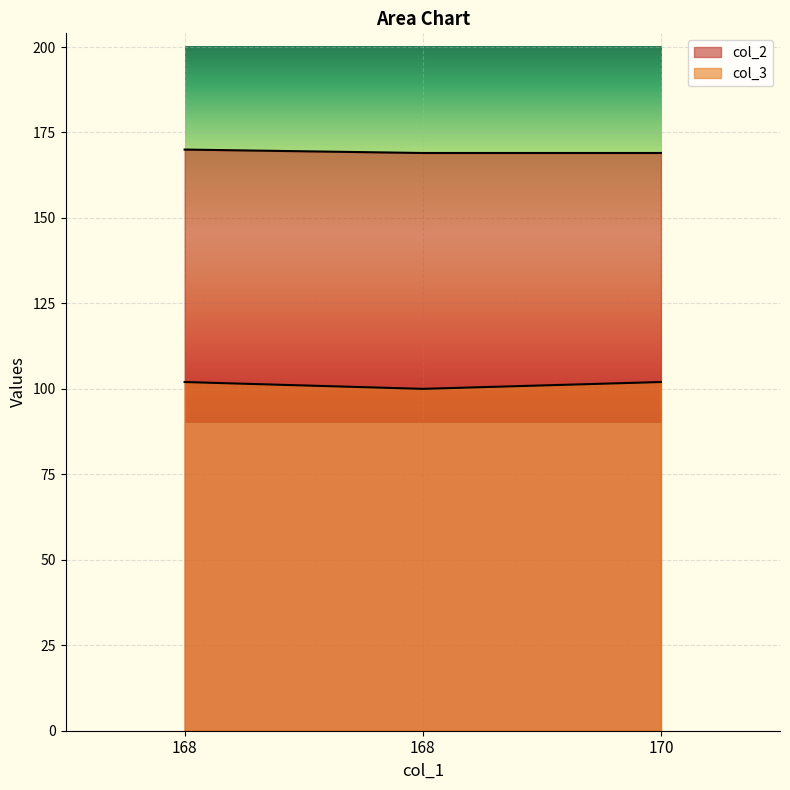

What is the sum of the col_2 values at 168 and 168?

339